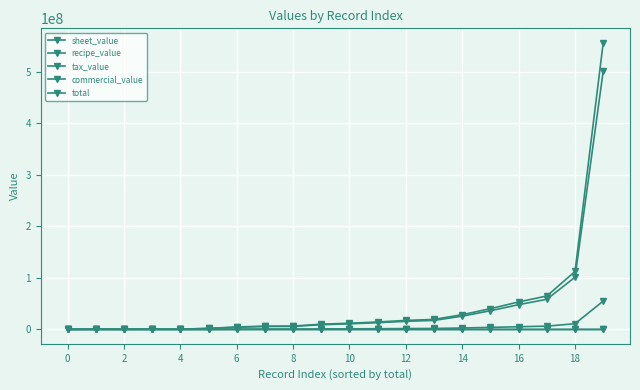

True or false: tax_value and commercial_value intersect in this chart.

False